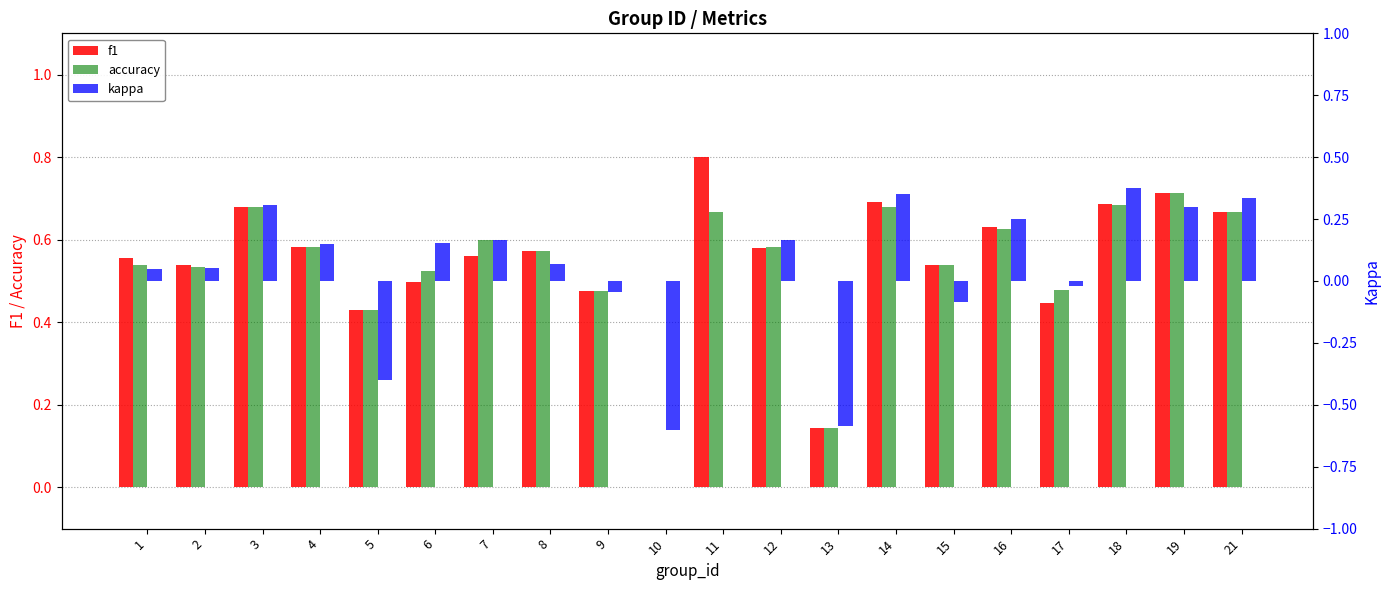

At which category is the sum across all series the highest?

18